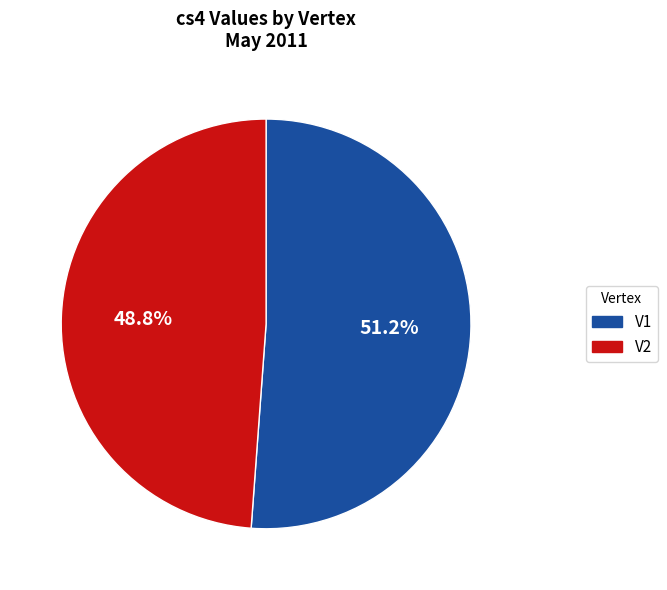

Which has a higher value, V1 or V2?

V1